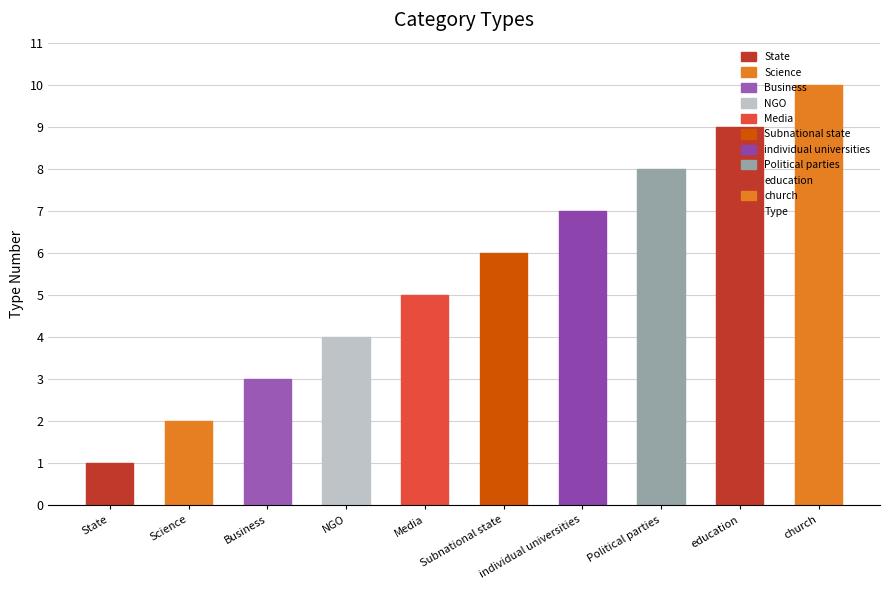

What is the sum of the values at Business and NGO?

7